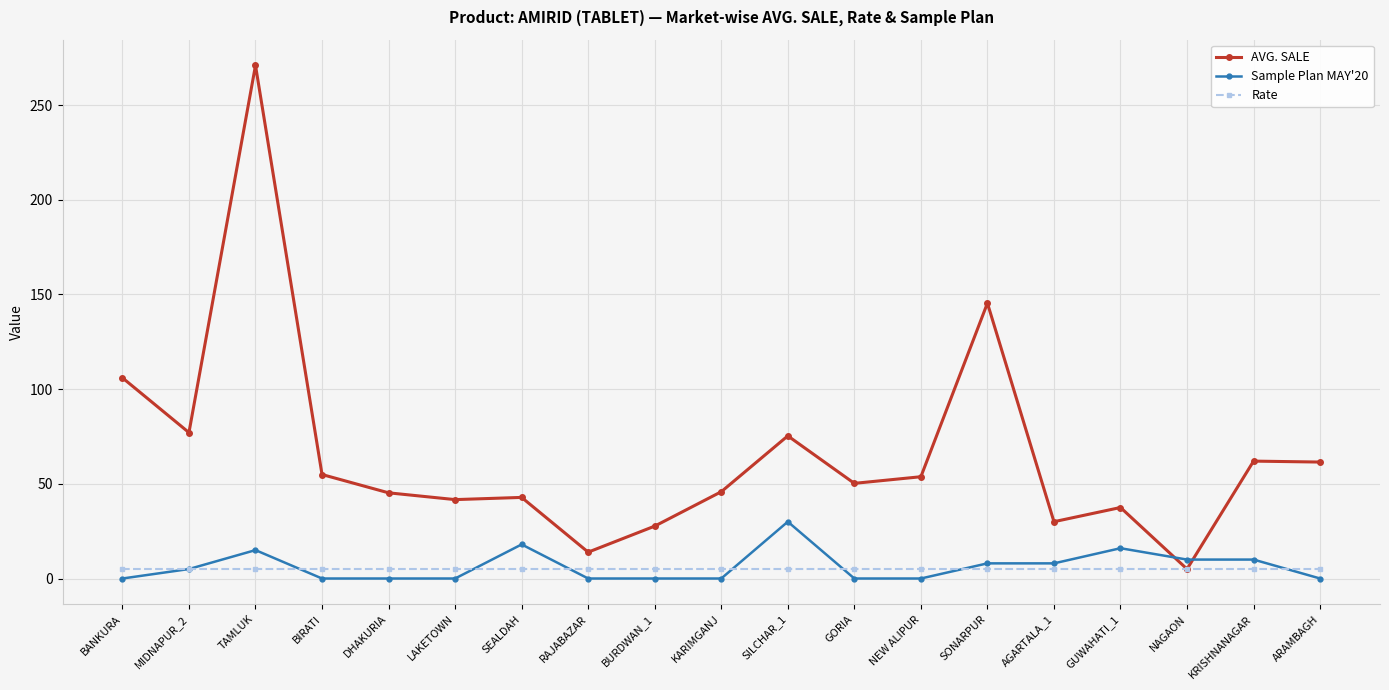

True or false: Sample Plan MAY'20 and AVG. SALE intersect in this chart.

True